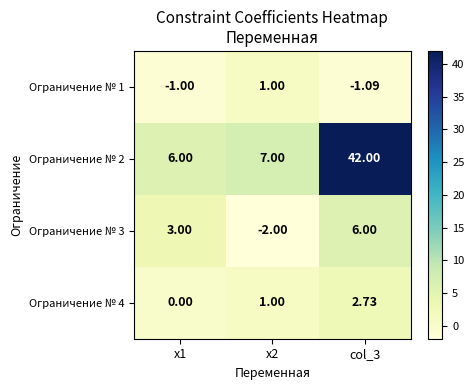

Is the value of Ограничение № 3 at col_3 greater than the value of Ограничение № 1 at col_3?

Yes